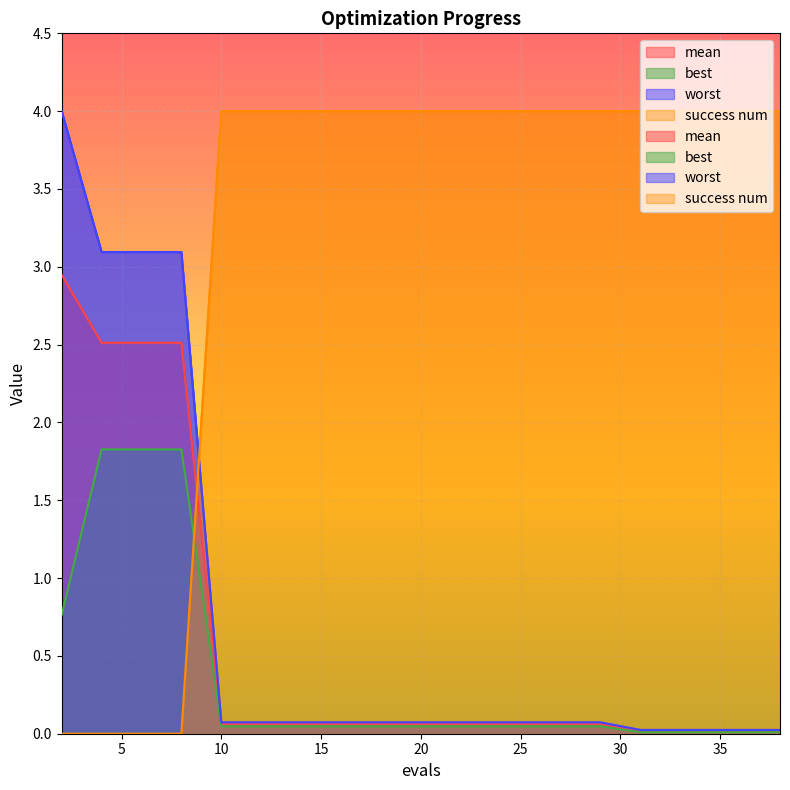

How many data points in success num are less than 4?

4